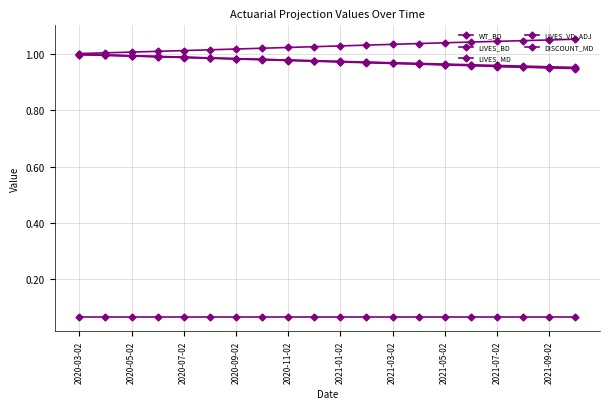

Does the chart have visible grid lines?

Yes